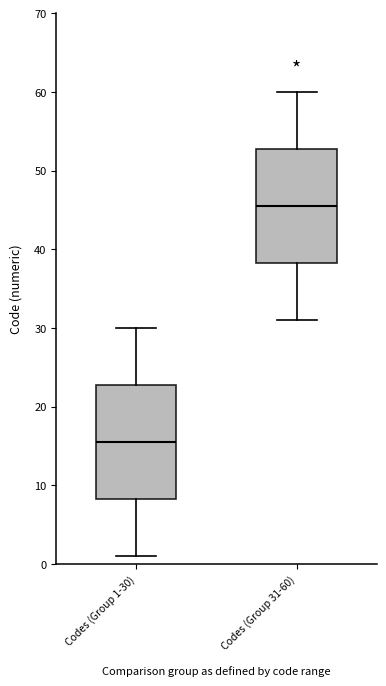

Reading left to right, transcribe this box plot: for each box, give where its median line is, the range the box spans, and where its two whiskers end, as read against the y-axis. The values are not printed on the chart, so give them approximately, as read against the axis.

Codes (Group 1-30): median 16, box 8 to 23, whiskers 1 to 30
Codes (Group 31-60): median 46, box 38 to 53, whiskers 31 to 60